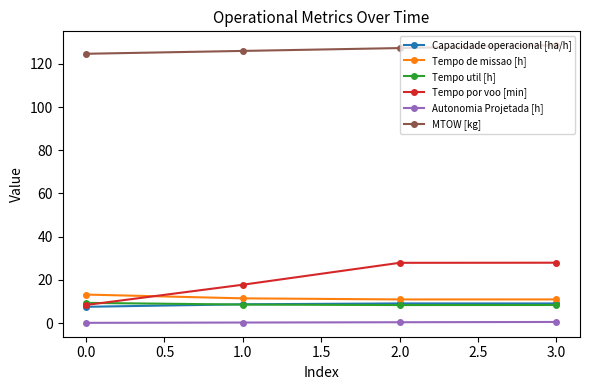

What is the label of the 1st point from the right?

3.0